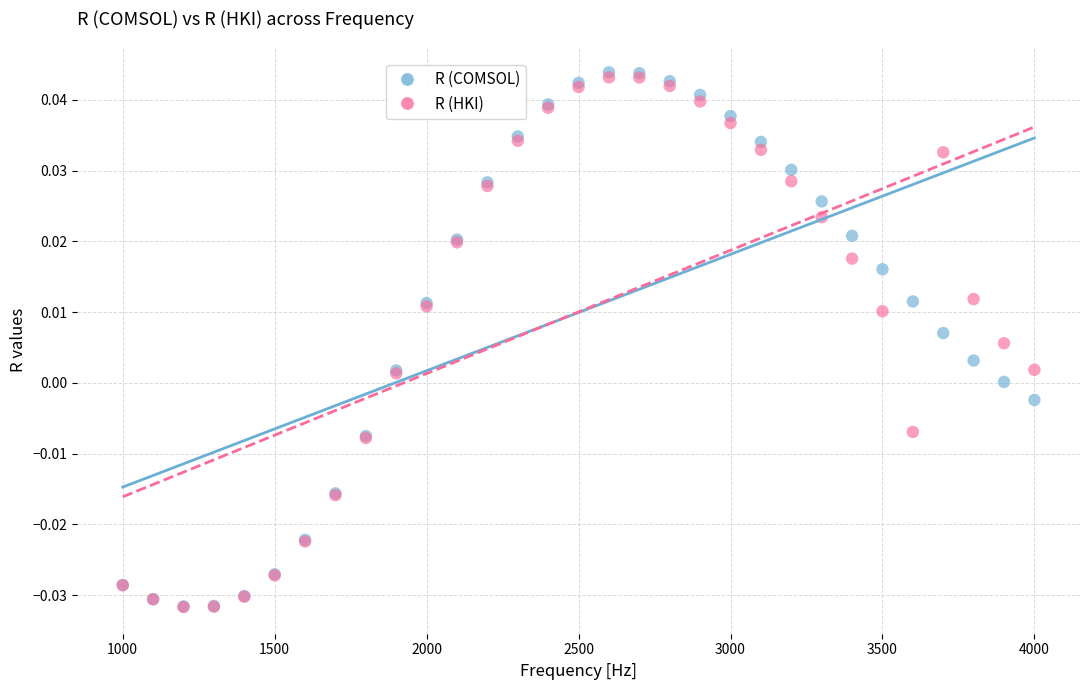

Which series reaches the maximum Y coordinate?

R (COMSOL)